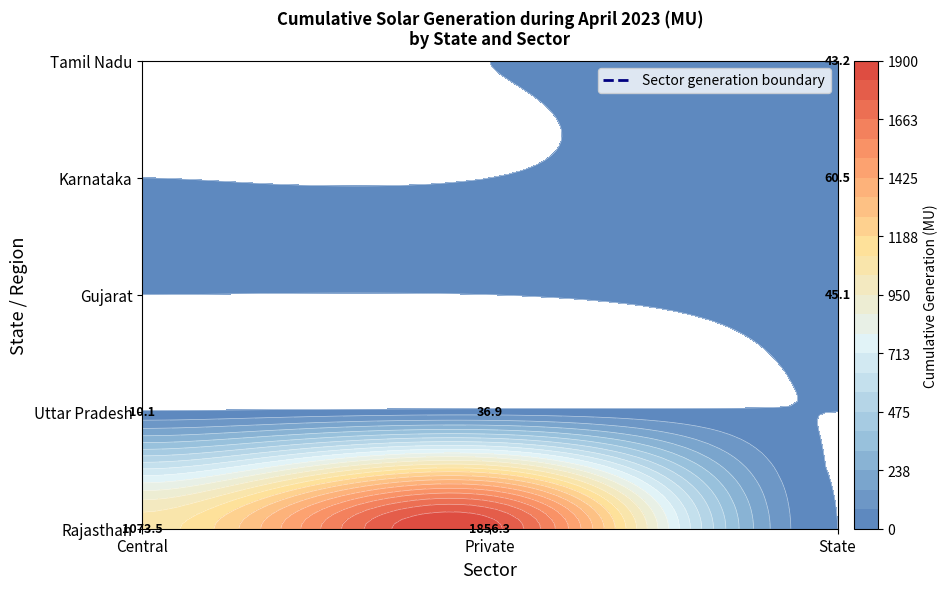

Reading right to left, list all the values displayed in this chart.

Central: 0.0	0.0	0.0	10.1	1073.5
Private: 0.0	0.0	0.0	36.9	1856.3
State: 43.2	60.5	45.1	0.0	0.0